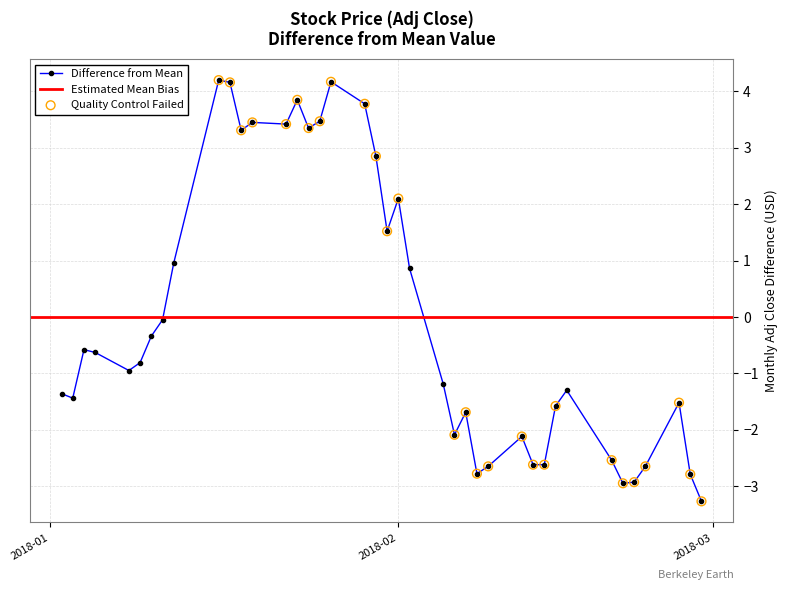

What is the value of the Difference from Mean point at the 40th from the left?

-3.3